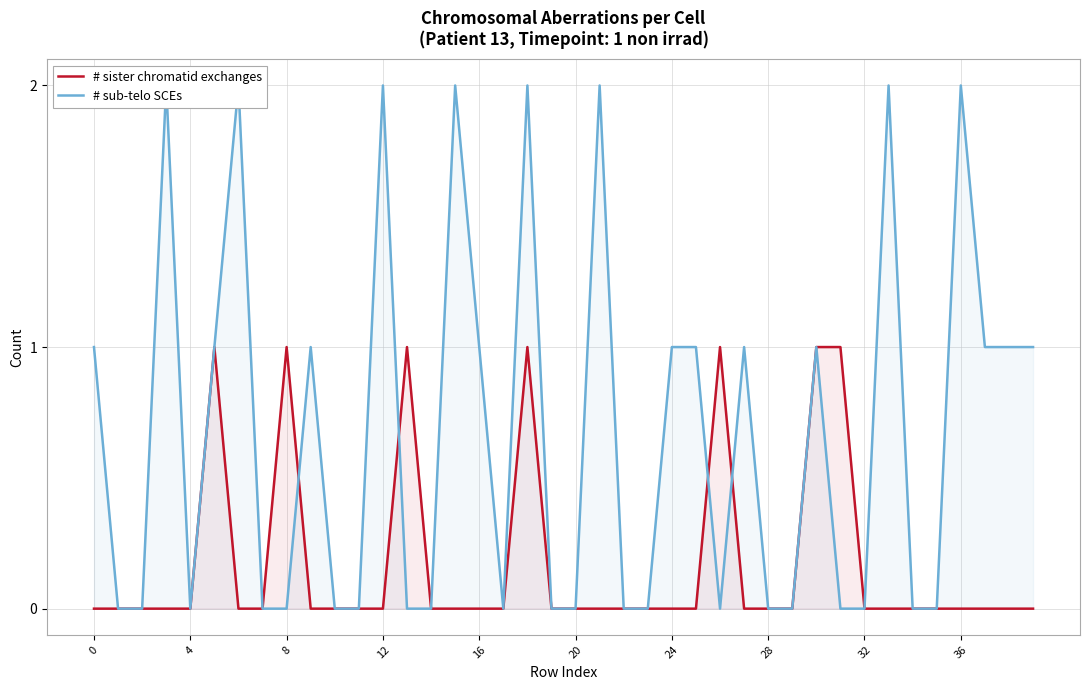

Is it true that # sister chromatid exchanges equals 0 at 4?

True